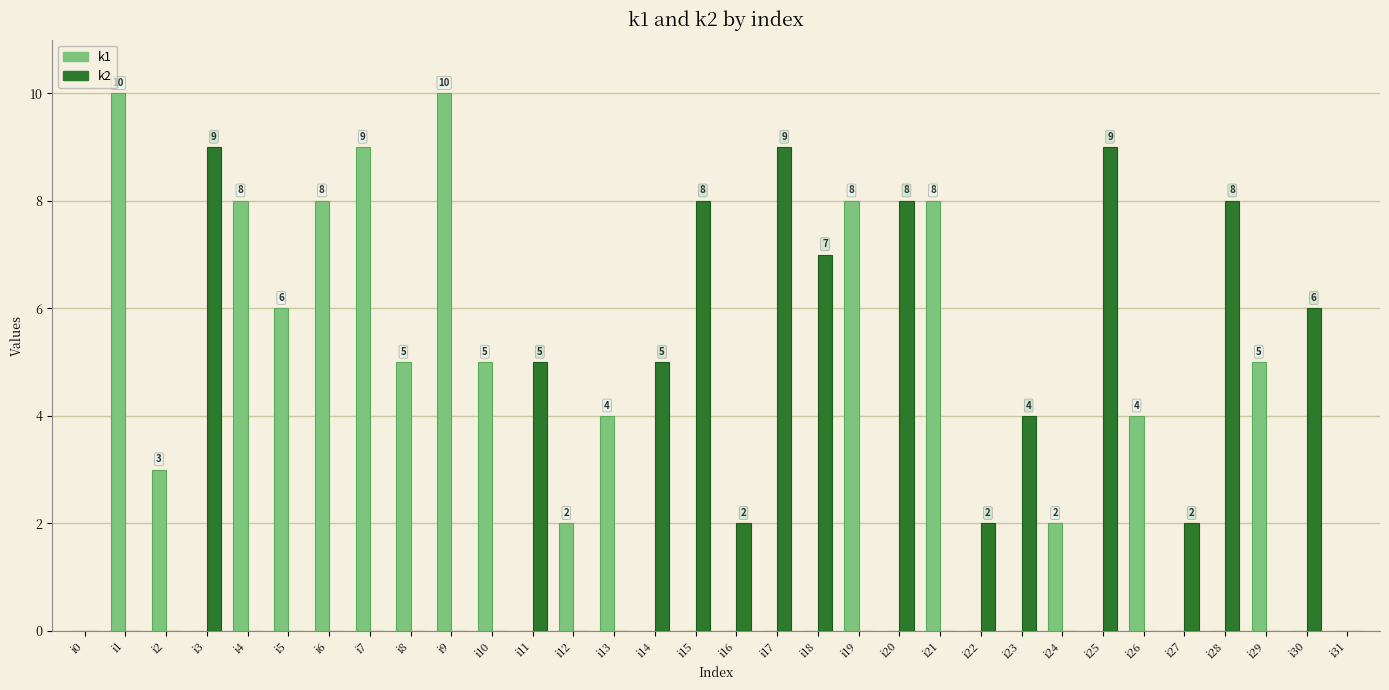

Is the value of k2 at i8 greater than the value of k1 at i5?

No